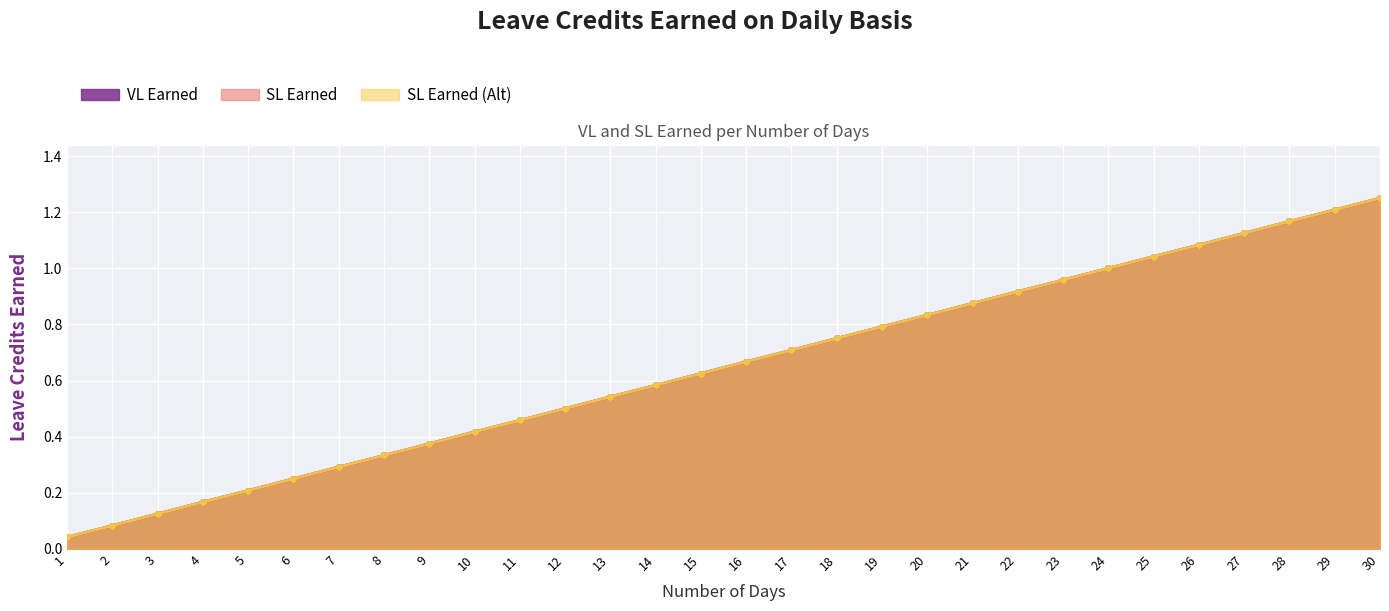

Which series has the widest spread of values?

VL Earned